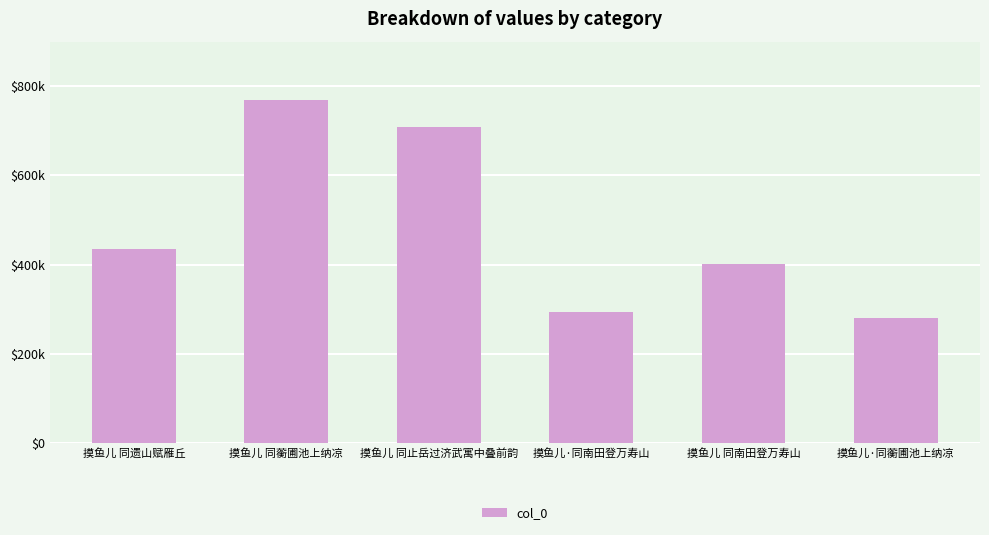

Are the bars horizontal?

No